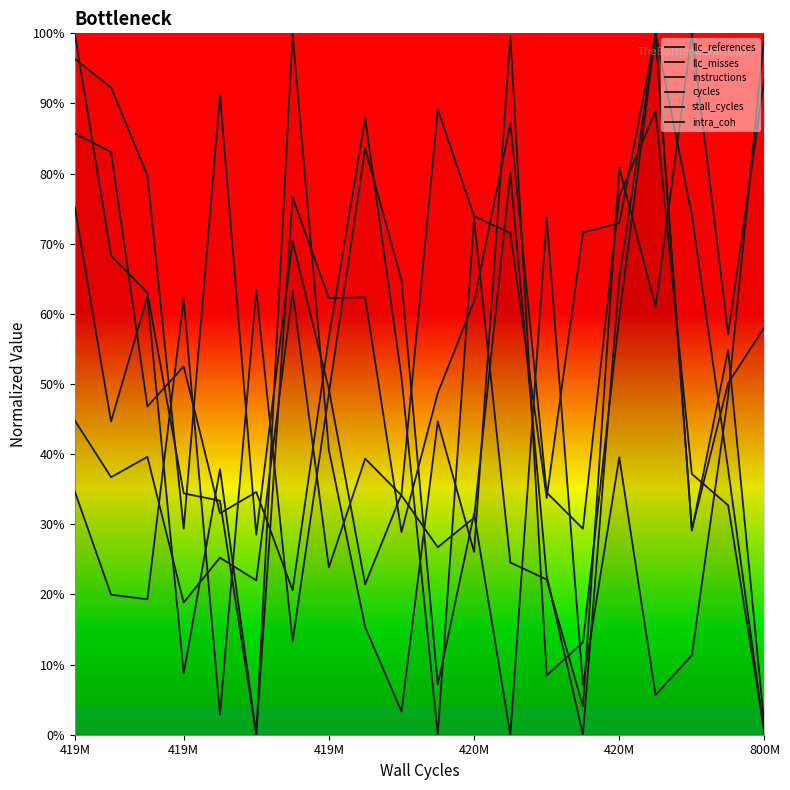

Is it true that intra_coh equals 0.6 at 419M?

False